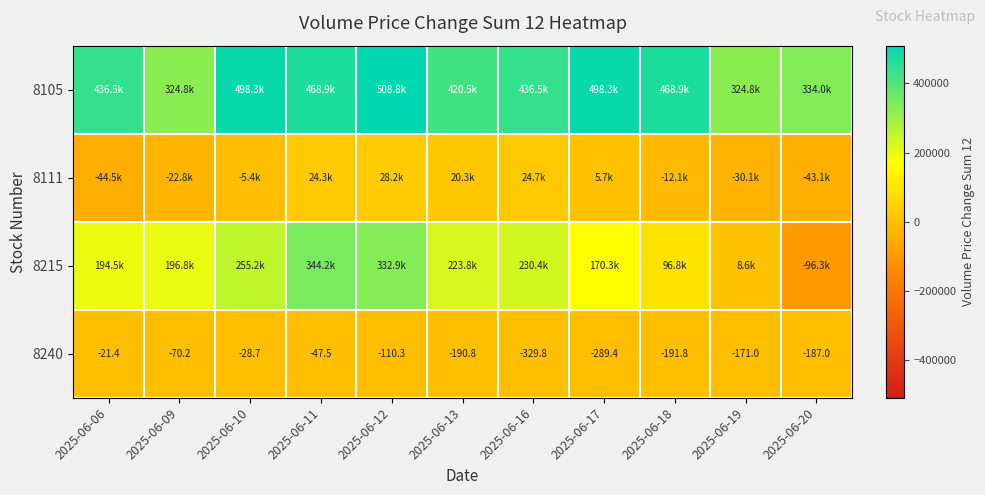

How many negative values does the 8215 series have?

1